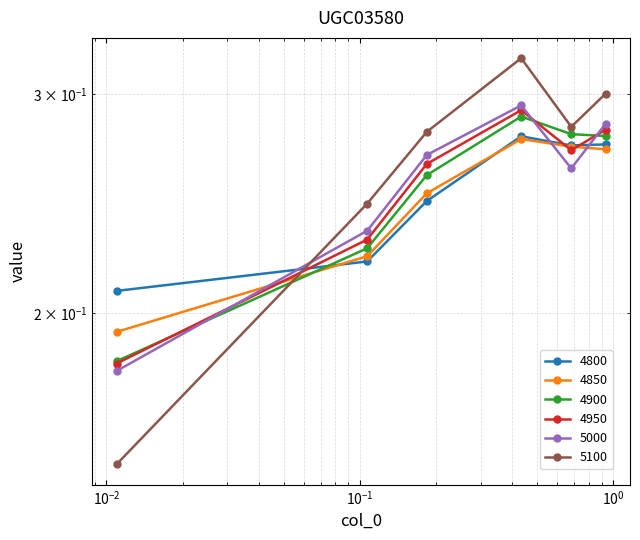

What is the value of the 5100 point at the 3rd from the left?

0.3